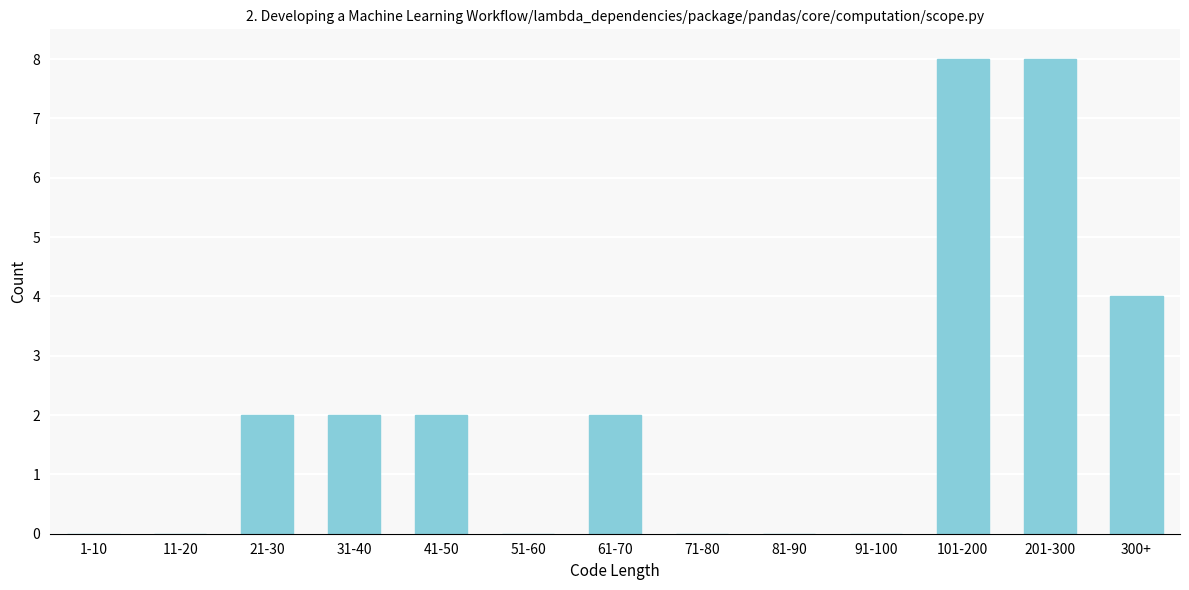

Reading left to right, what are all the values shown in this chart?

1-10=0	11-20=0	21-30=2	31-40=2	41-50=2	51-60=0	61-70=2	71-80=0	81-90=0	91-100=0	101-200=8	201-300=8	300+=4